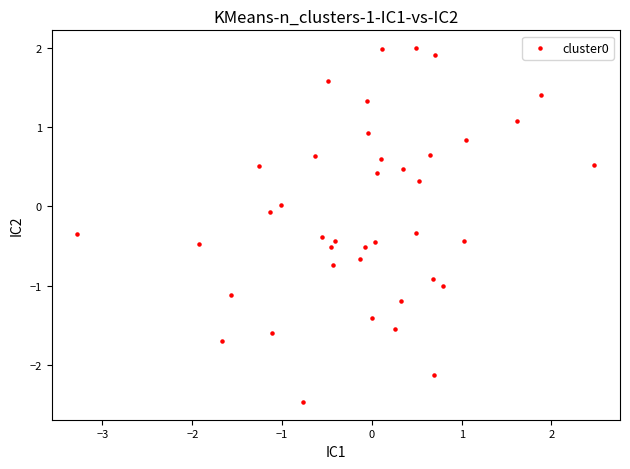

What is the range of X values (max minus min)?

5.8